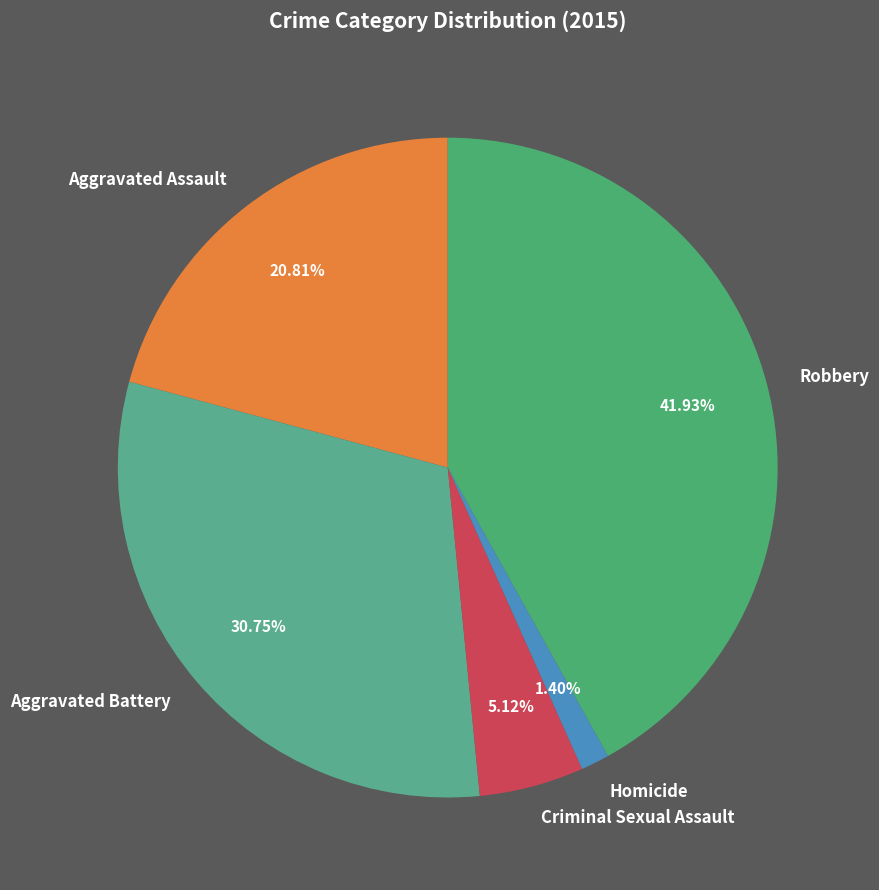

Which has a higher value, Robbery or Aggravated Assault?

Robbery